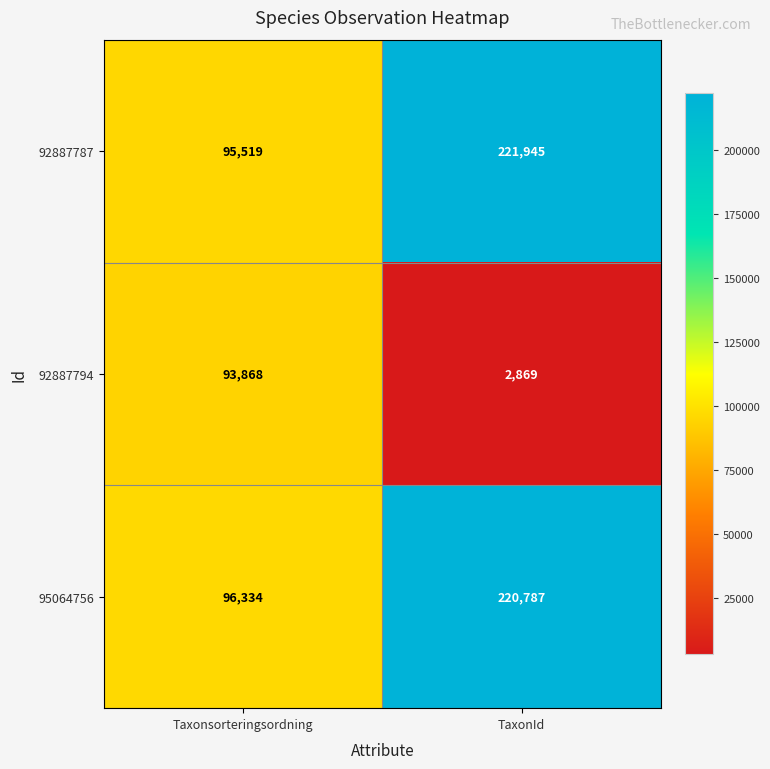

What value does the 92887787 series have at Taxonsorteringsordning, to the nearest 50?

95500